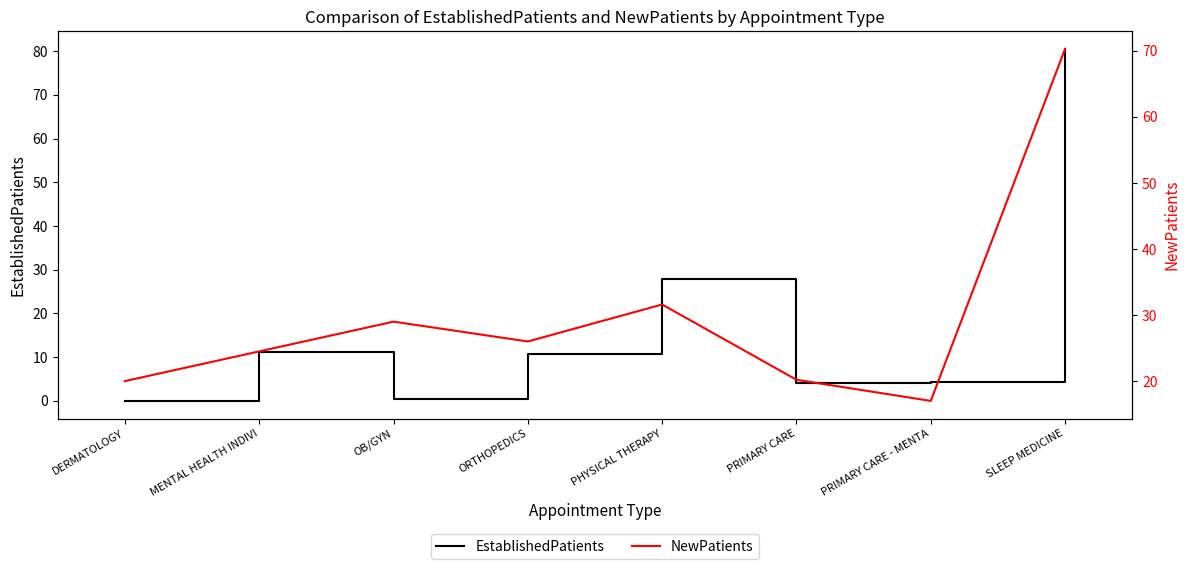

Is it true that EstablishedPatients equals 80.5 at SLEEP MEDICINE?

True